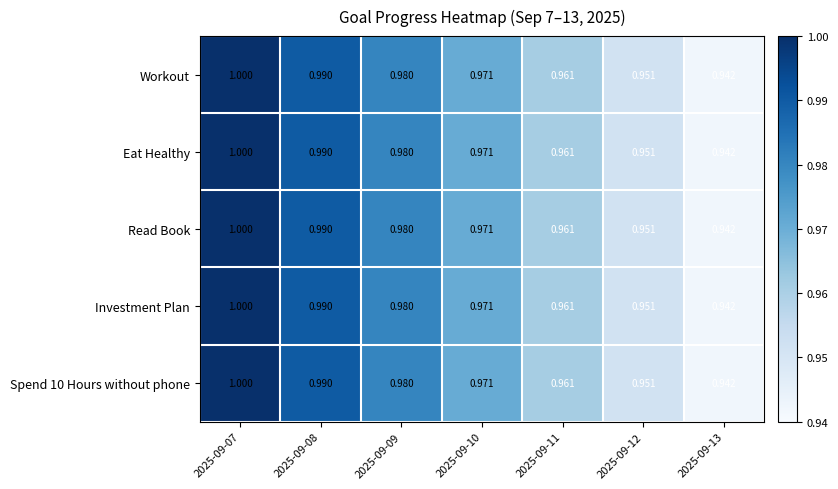

Is the value of Workout at 2025-09-09 greater than the value of Spend 10 Hours without phone at 2025-09-10?

Yes